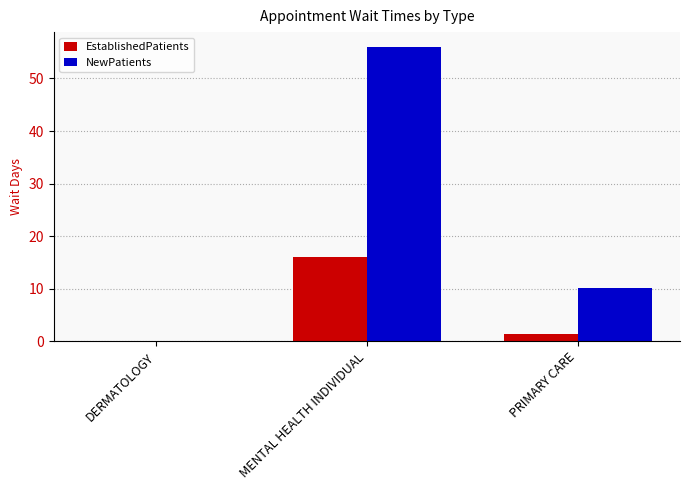

At which label is EstablishedPatients closest to 8?

PRIMARY CARE